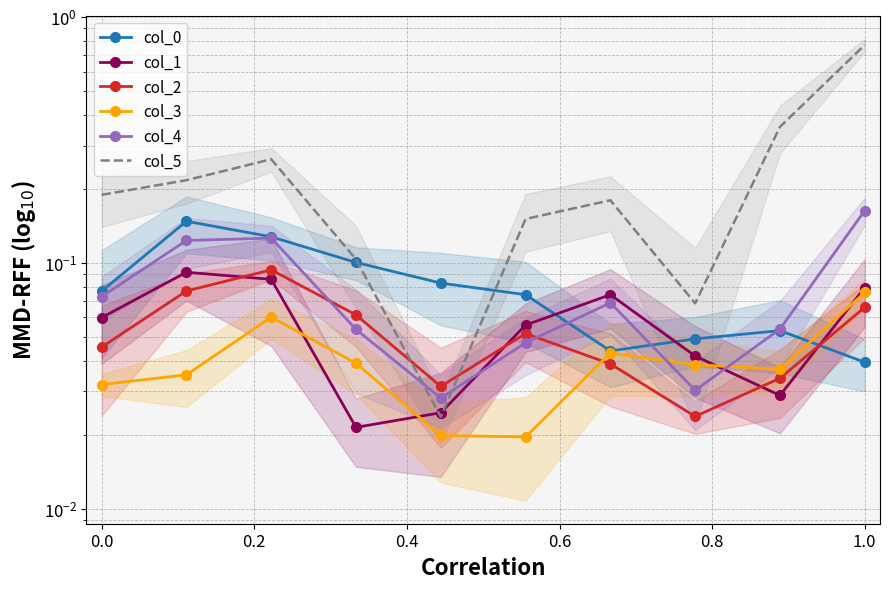

How many col_4 values are between 0 and 1?

10